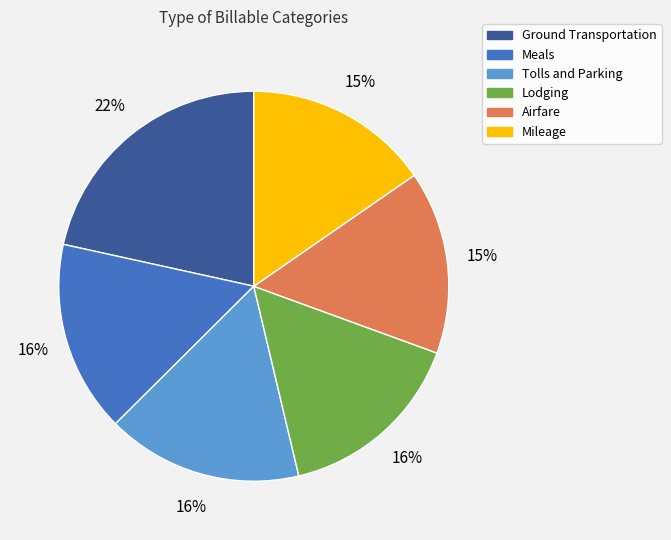

To the nearest percent, what is the average slice percentage?

17%